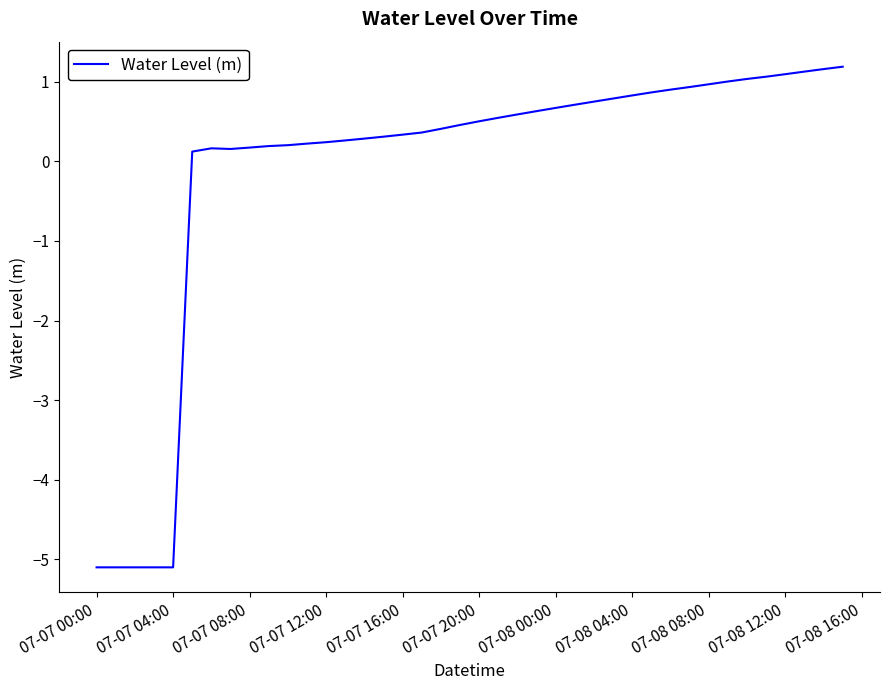

What is the difference between the maximum and minimum values?

6.3